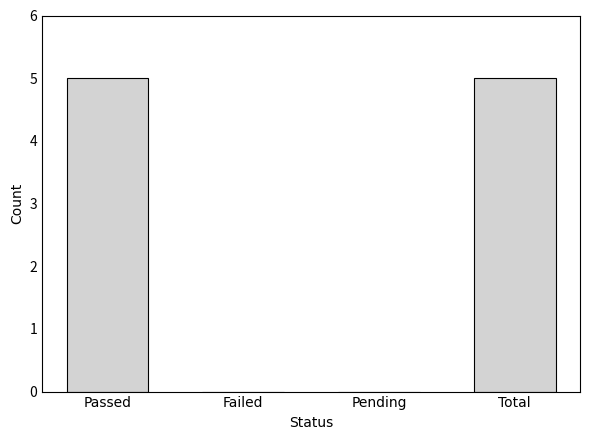

The chart shows a value of 0 at Failed. True or false?

True